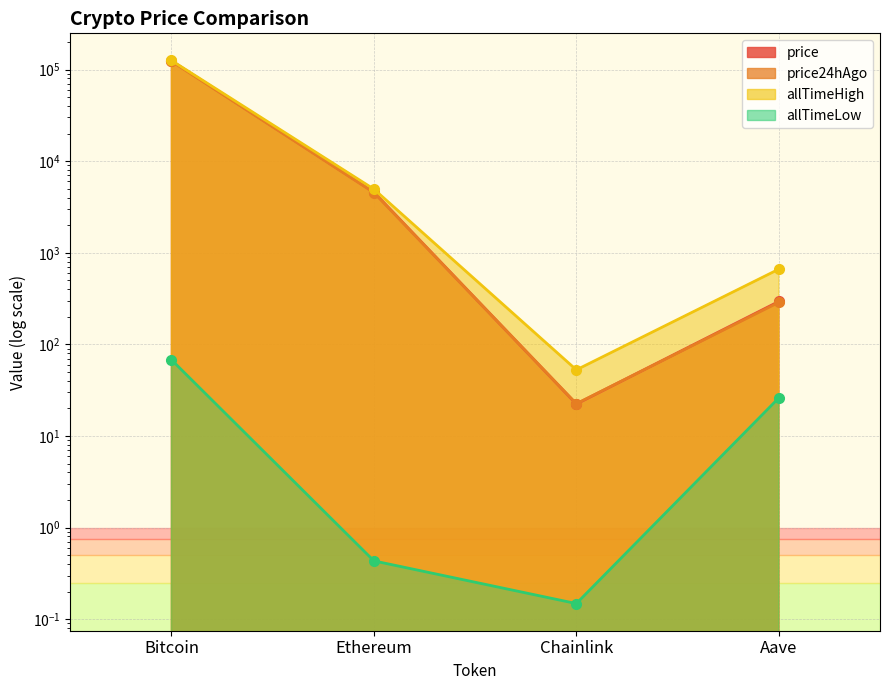

What is the difference between the maximum and second lowest values in the allTimeLow series?

67.4